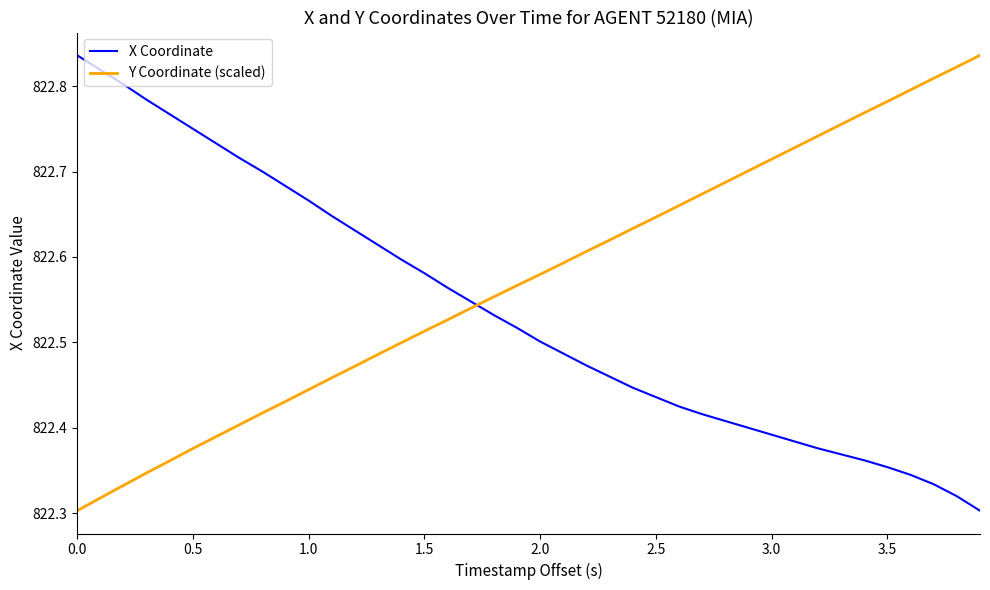

Which series has the largest total across all categories?

Y Coordinate (scaled)